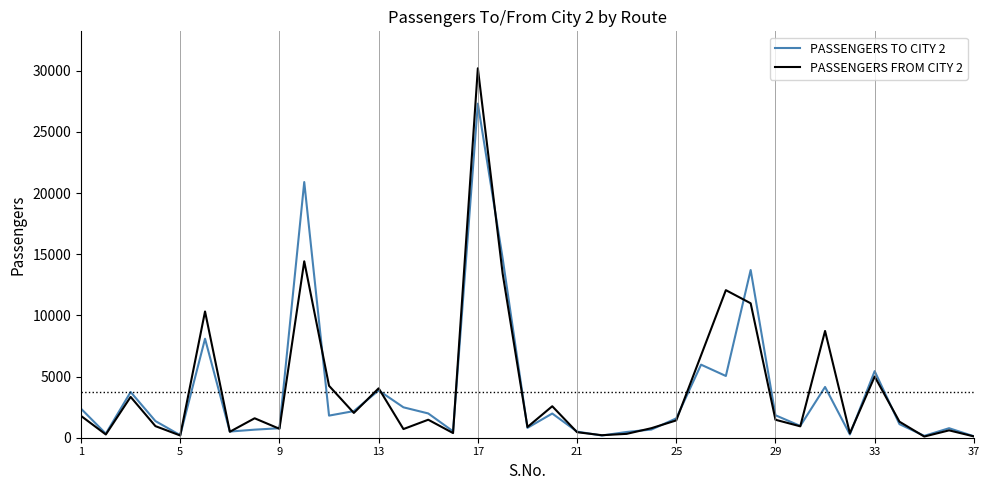

List the series in order of their peak value, highest first.

PASSENGERS FROM CITY 2, PASSENGERS TO CITY 2